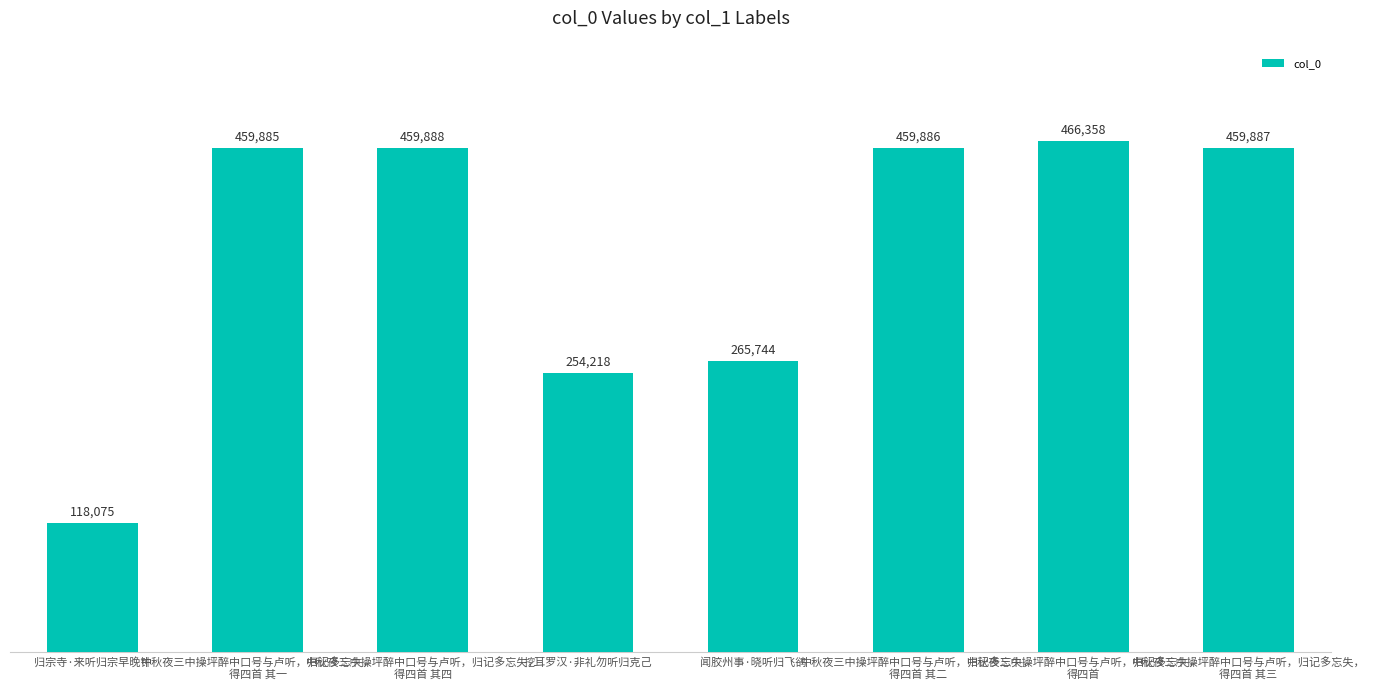

How many data points are less than 459886?

4